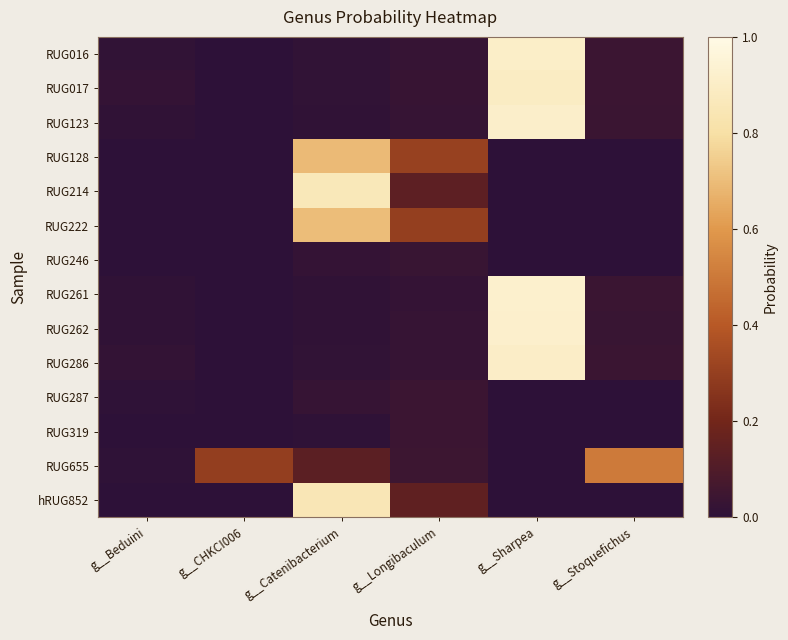

At how many categories does at least one series exceed 0?

6